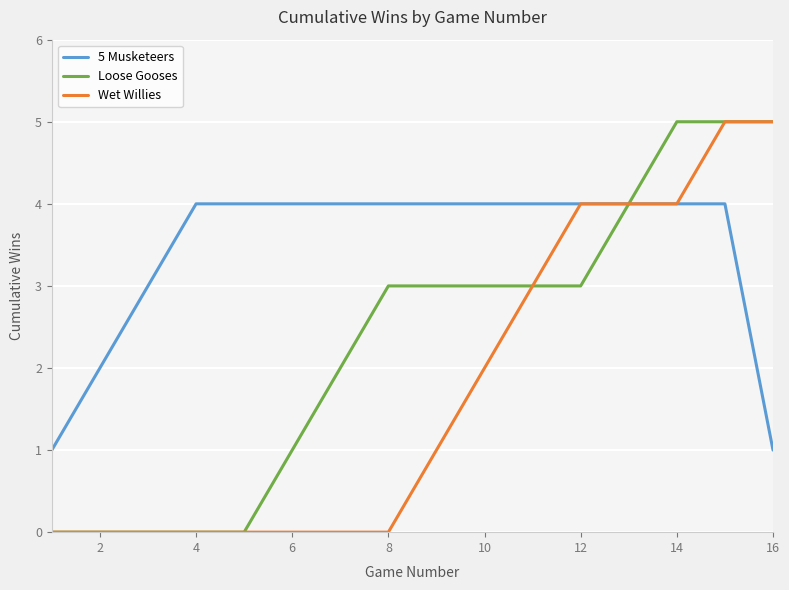

Which series has the largest total across all categories?

5 Musketeers